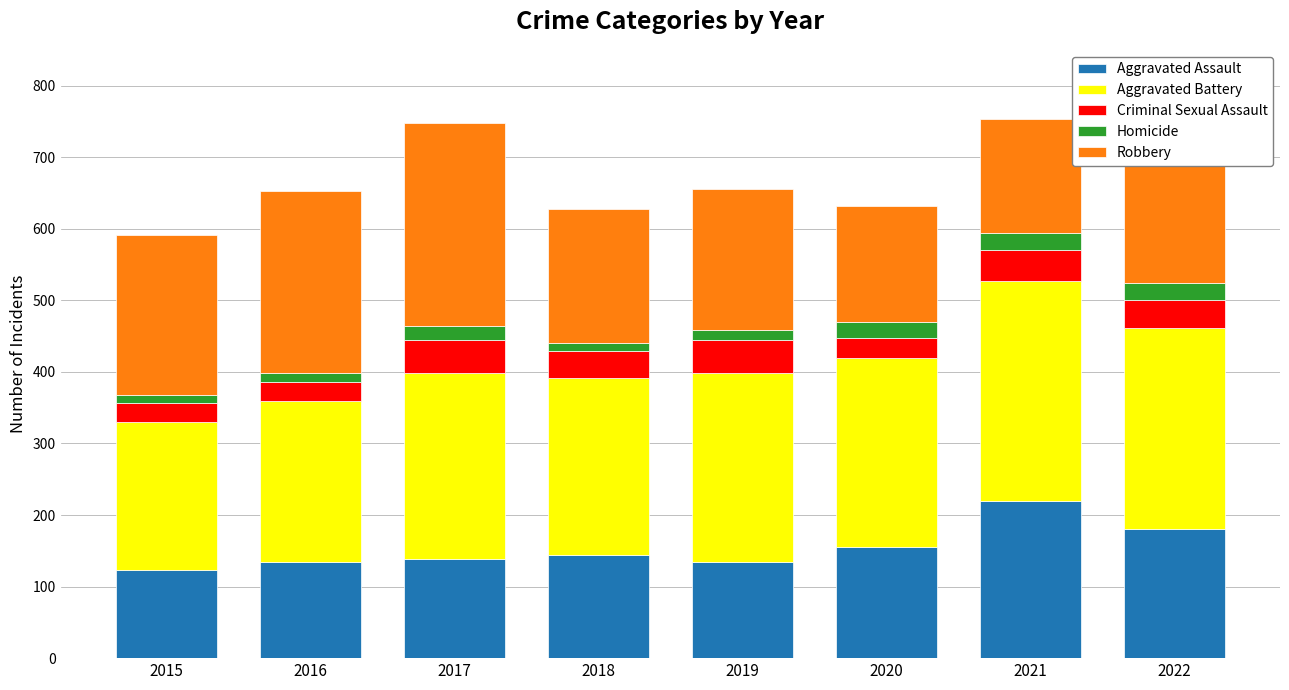

Read the Aggravated Assault value at 2020.

155